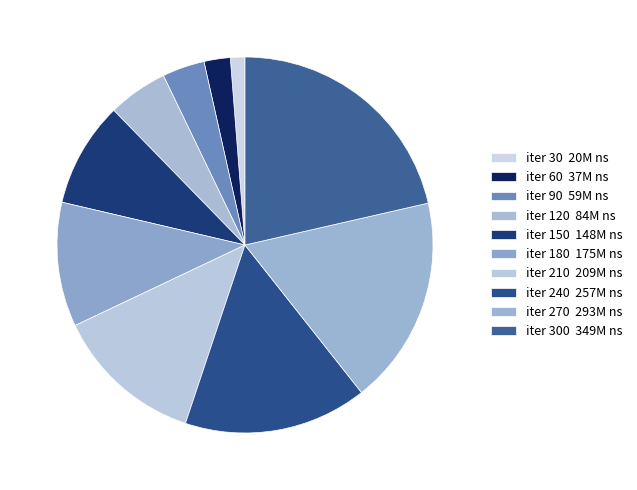

Which category has the smallest portion of the pie?

iter 30 20M ns